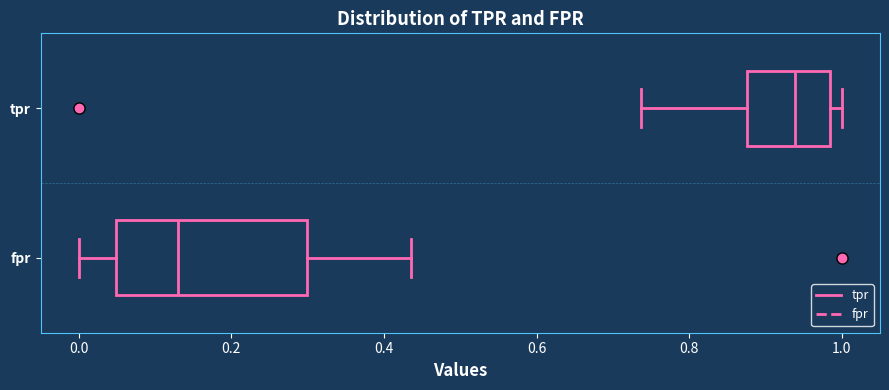

Where does the median line of the box for fpr sit on the x-axis? The values are not printed on the chart, so give them approximately, as read against the axis.

0.14